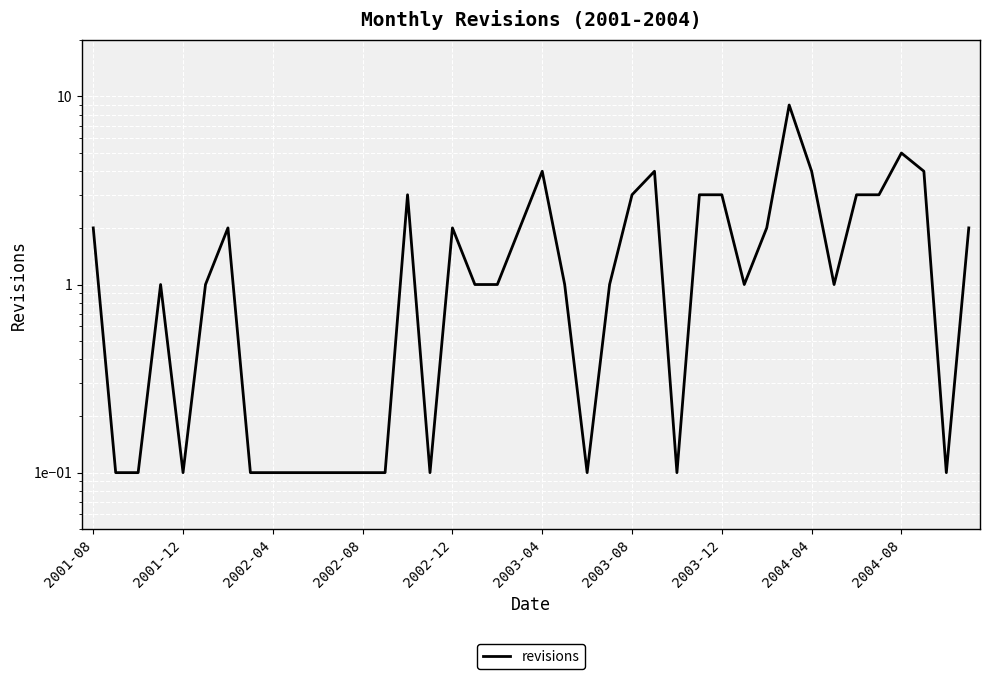

Reading left to right, transcribe all the data shown in this chart.

2.0	0.1	0.1	1.0	0.1	1.0	2.0	0.1	0.1	0.1	0.1	0.1	0.1	0.1	3.0	0.1	2.0	1.0	1.0	2.0	4.0	1.0	0.1	1.0	3.0	4.0	0.1	3.0	3.0	1.0	2.0	9.0	4.0	1.0	3.0	3.0	5.0	4.0	0.1	2.0